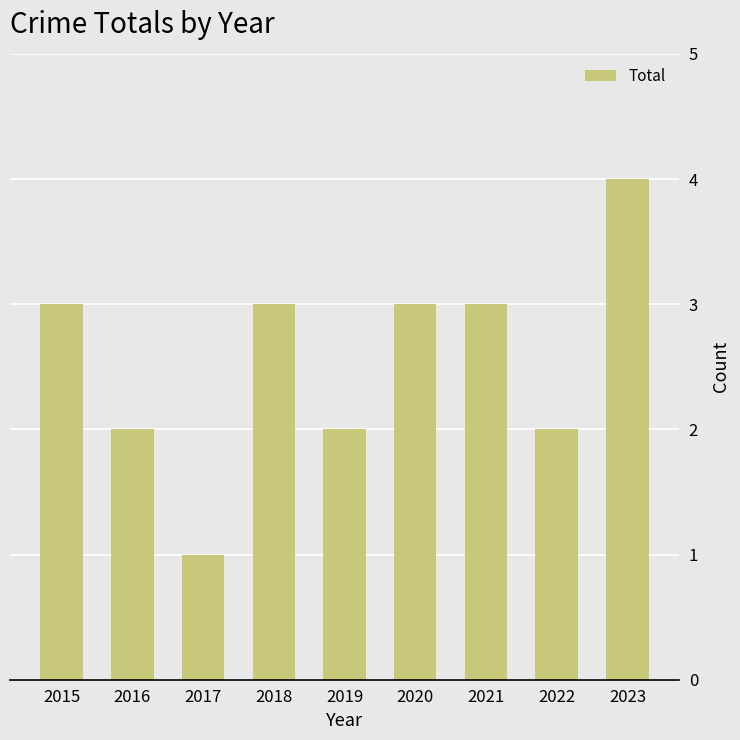

What is the ratio of the value at 2015 to the value at 2018?

1.0